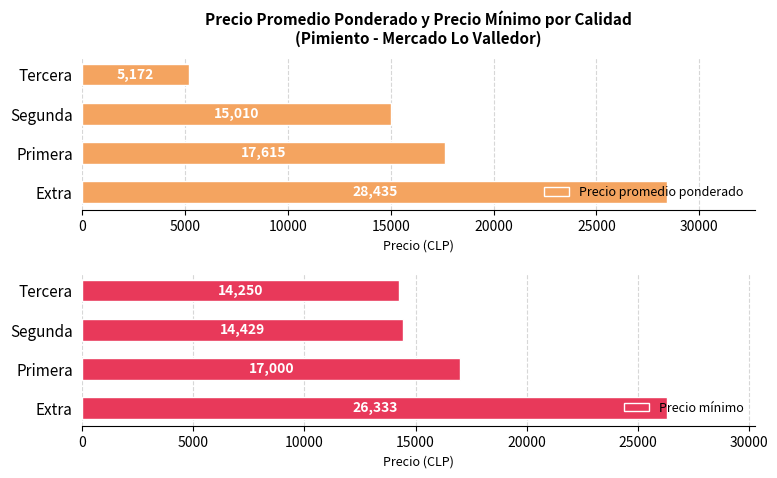

Are the bars grouped side by side (vs. stacked)?

Yes